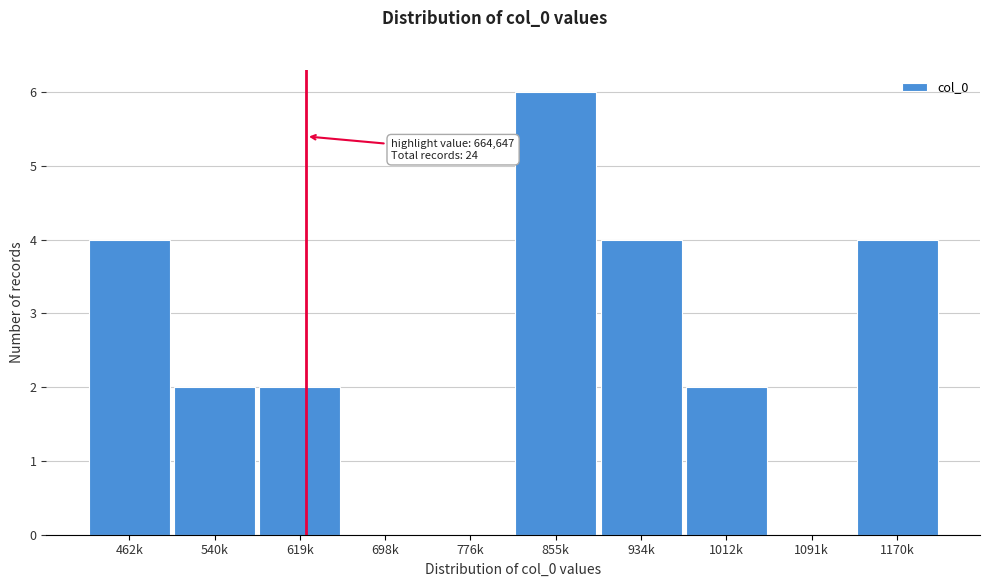

Reading left to right, what are all the values shown in this chart?

462k=4	540k=2	619k=2	698k=0	776k=0	855k=6	934k=4	1012k=2	1091k=0	1170k=4